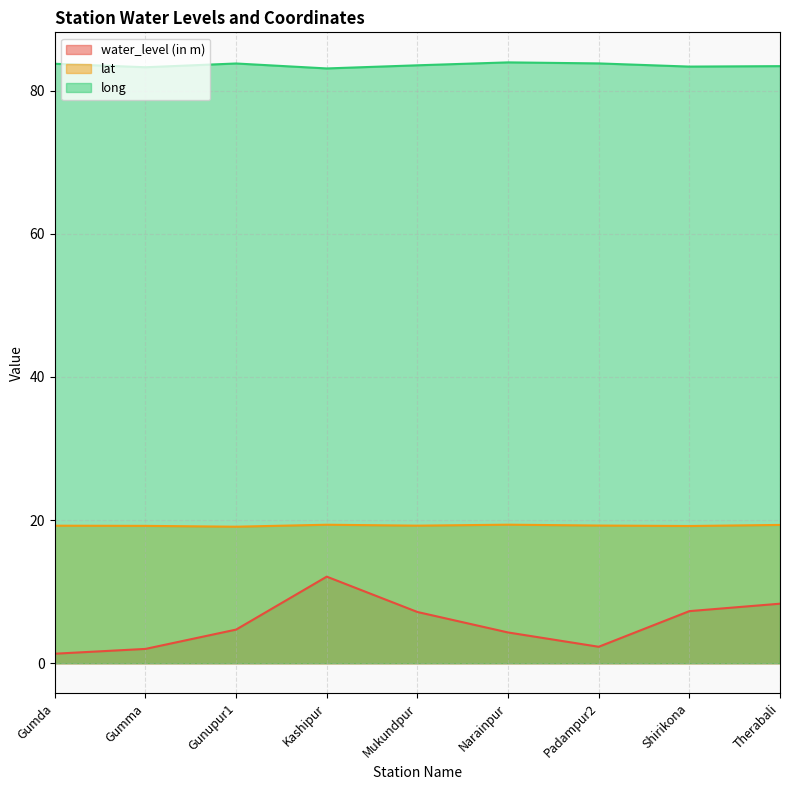

What are all the series names shown in the legend?

water_level (in m), lat, long